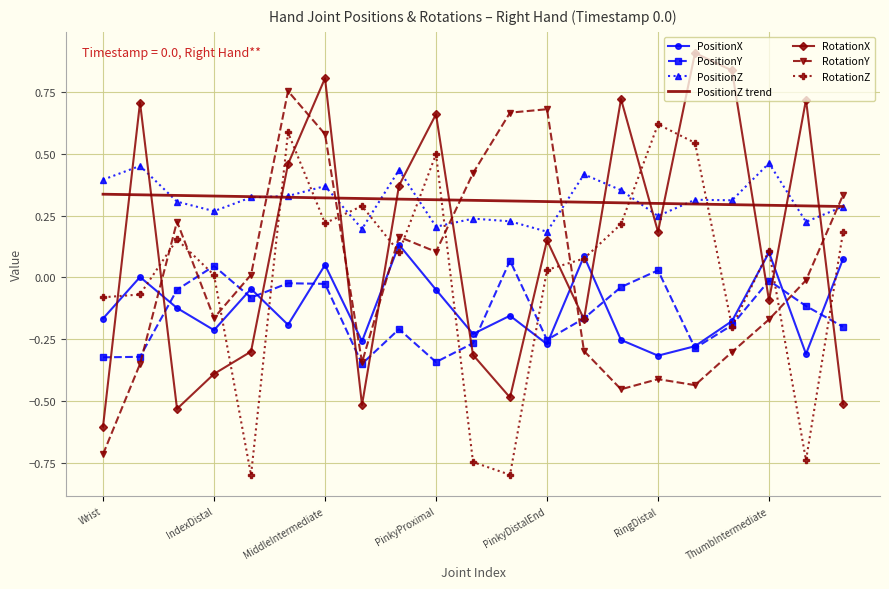

What is the smallest value displayed?

-0.8